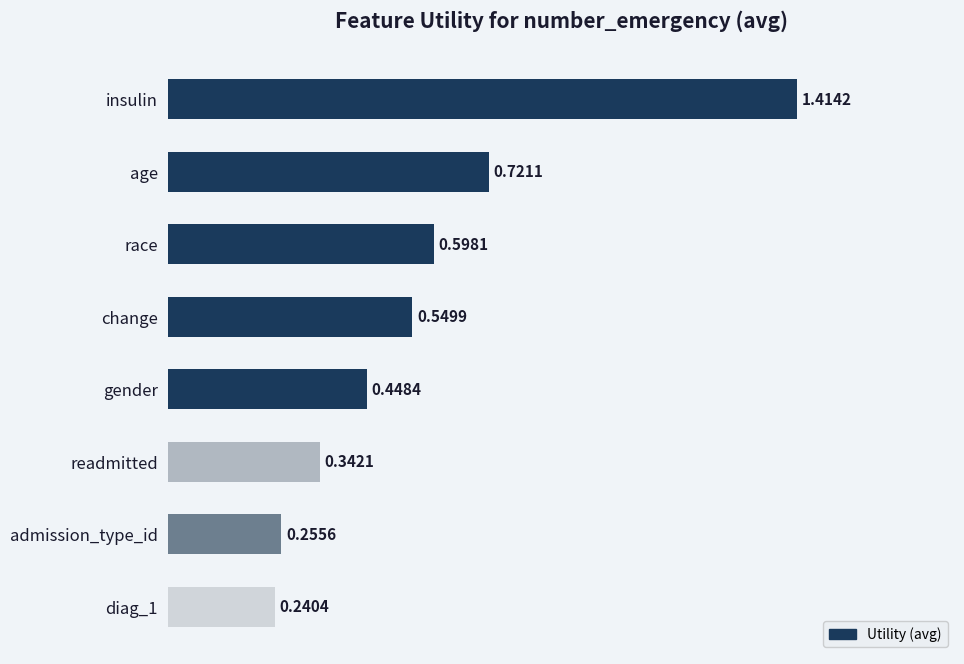

Rank the categories by value from highest to lowest.

insulin, age, race, change, gender, readmitted, admission_type_id, diag_1